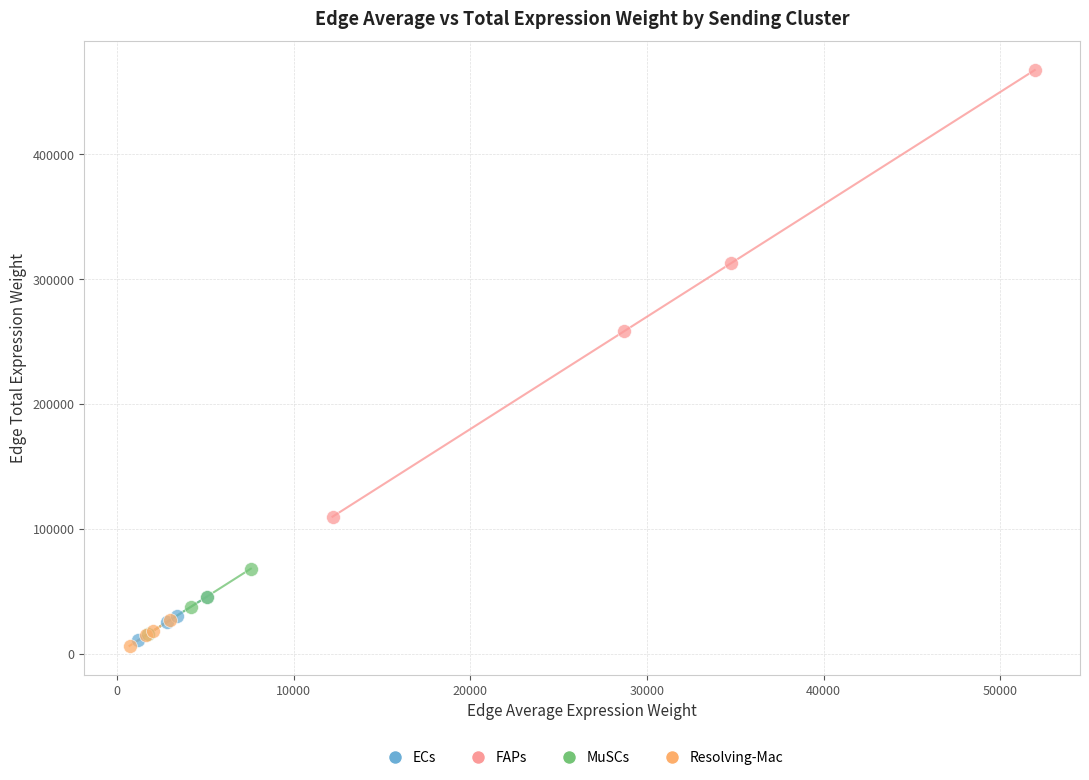

Which series has the widest spread of Y values?

FAPs